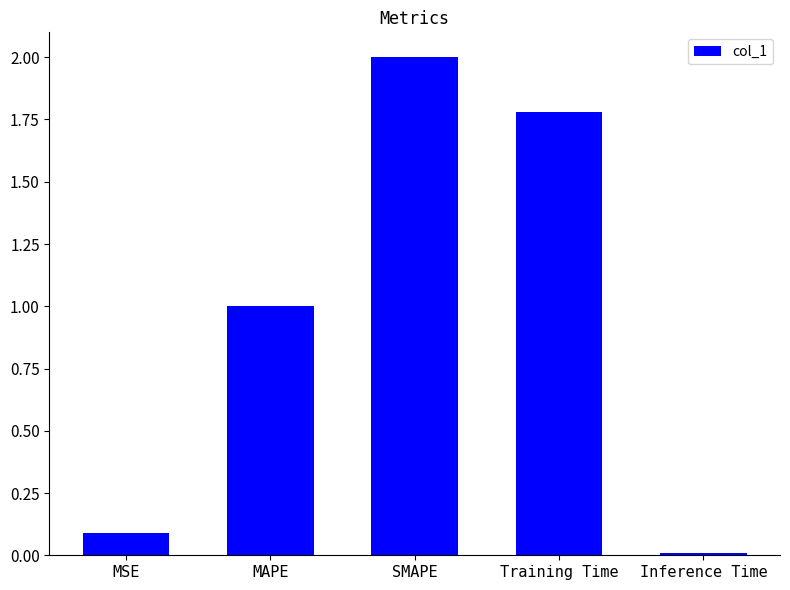

How many data points are above 1?

3